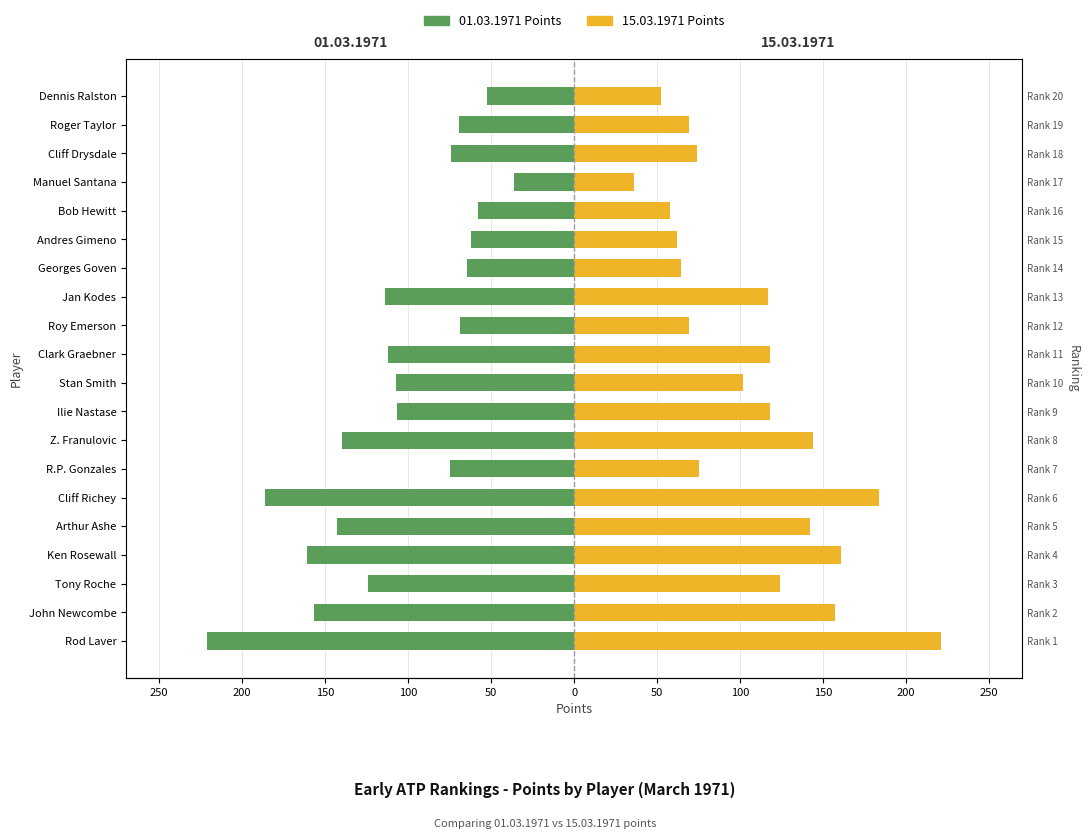

What is the difference between the maximum and minimum values in the 01.03.1971 series?

185.0